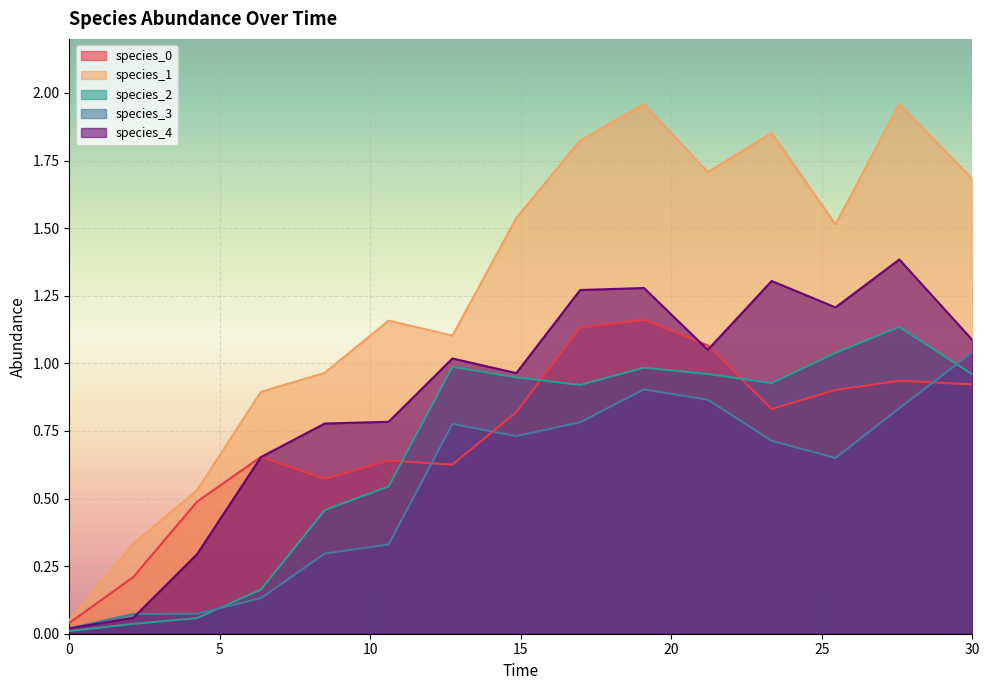

How many lines are shown in the chart?

5